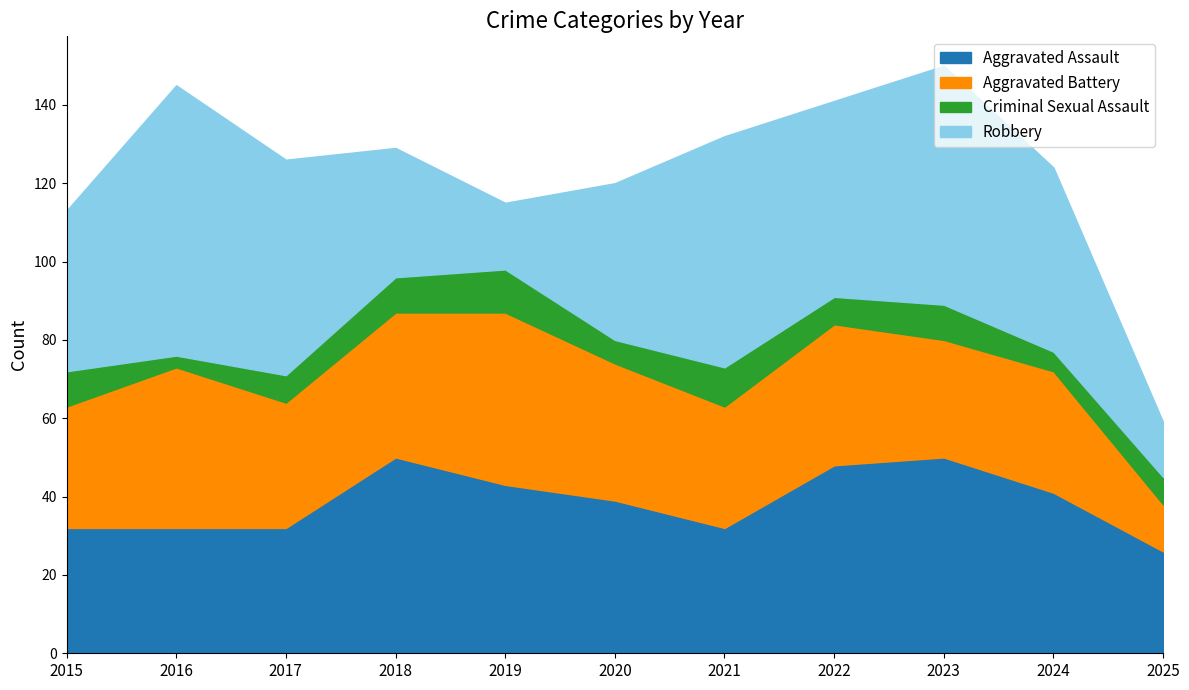

What are all the series names shown in the legend?

Aggravated Assault, Aggravated Battery, Criminal Sexual Assault, Robbery